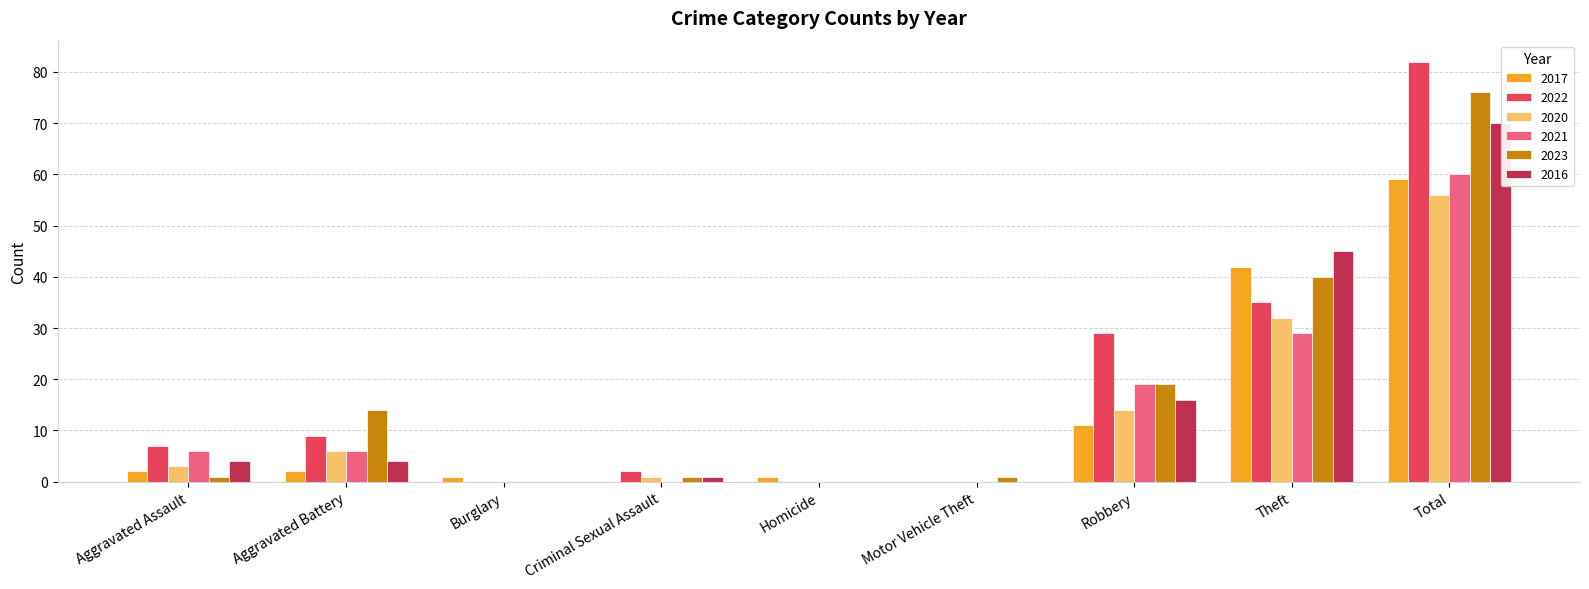

Between Criminal Sexual Assault and Motor Vehicle Theft, which series saw the biggest shift?

2022